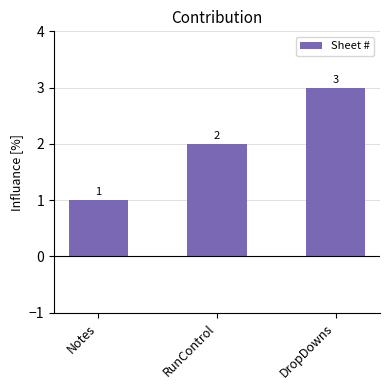

Reading left to right, what are all the values shown in this chart?

1	2	3